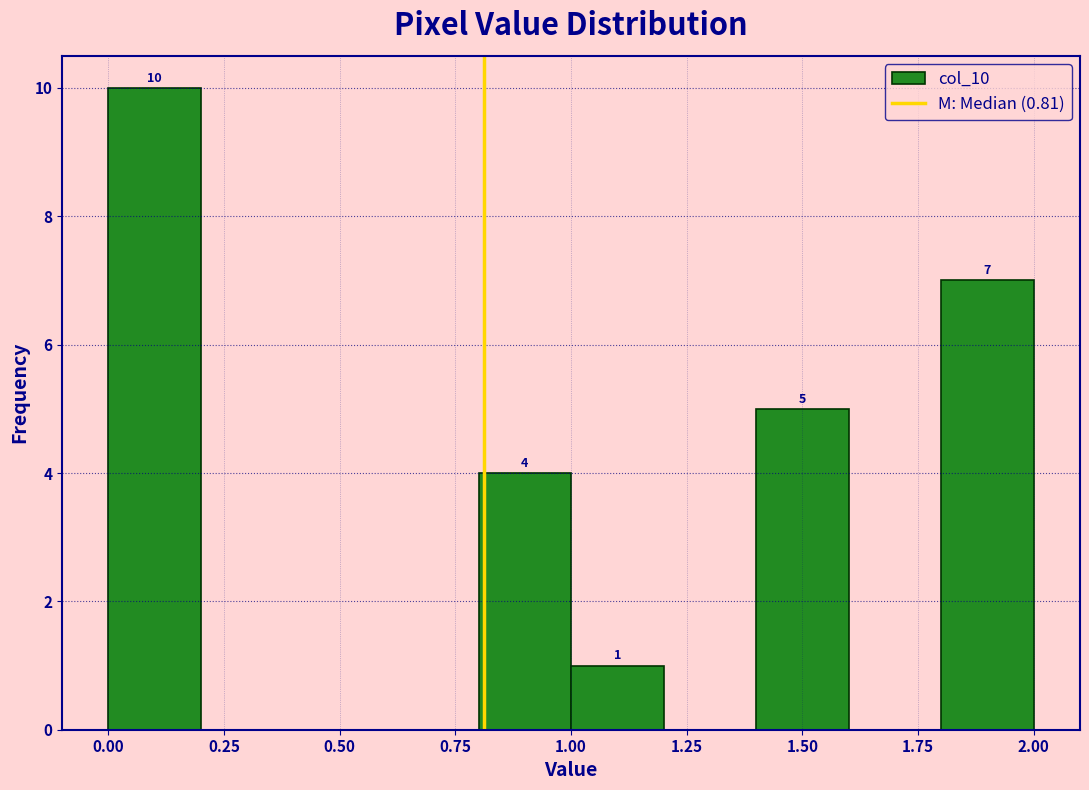

Which range on the x-axis has the tallest bar?

0.0 to 0.2